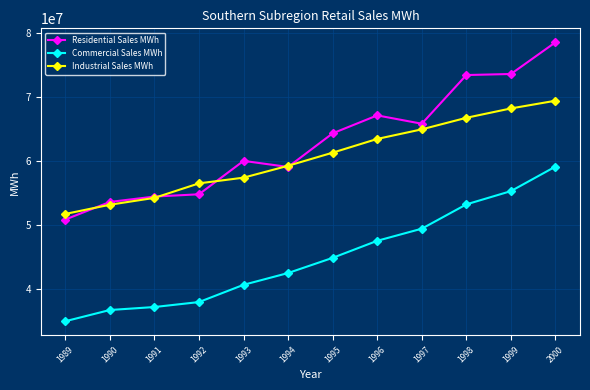

Does the chart display data point markers on the line(s)?

Yes